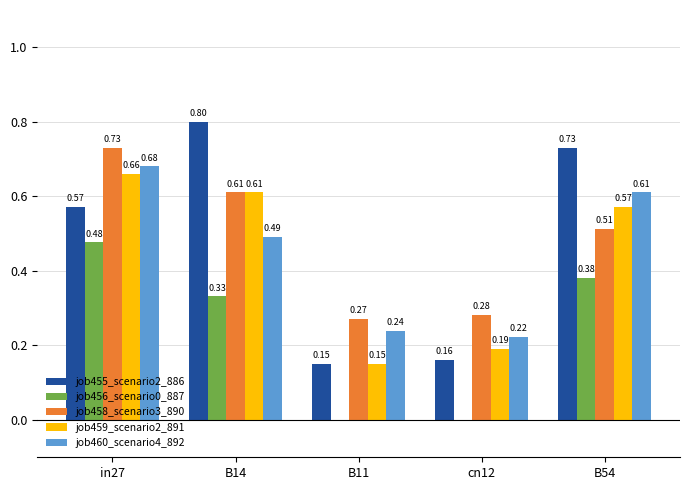

Which series changed the most between in27 and B54?

job458_scenario3_890